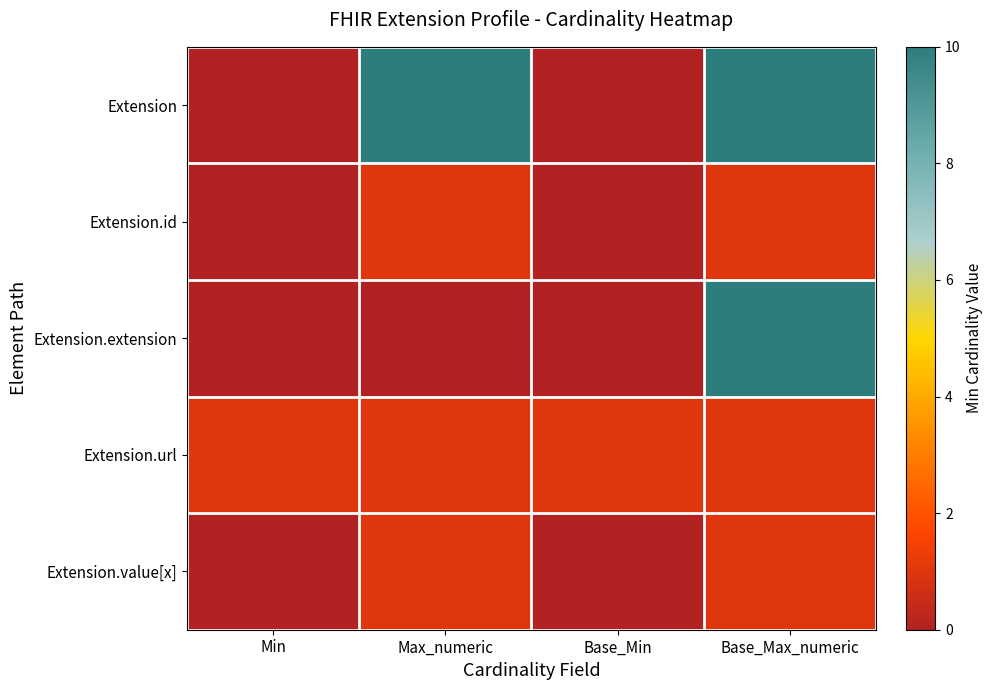

Reading right to left, what are all the values shown in this chart?

Extension: Base_Max_numeric=10	Base_Min=0	Max_numeric=10	Min=0
Extension.id: Base_Max_numeric=1	Base_Min=0	Max_numeric=1	Min=0
Extension.extension: Base_Max_numeric=10	Base_Min=0	Max_numeric=0	Min=0
Extension.url: Base_Max_numeric=1	Base_Min=1	Max_numeric=1	Min=1
Extension.value[x]: Base_Max_numeric=1	Base_Min=0	Max_numeric=1	Min=0